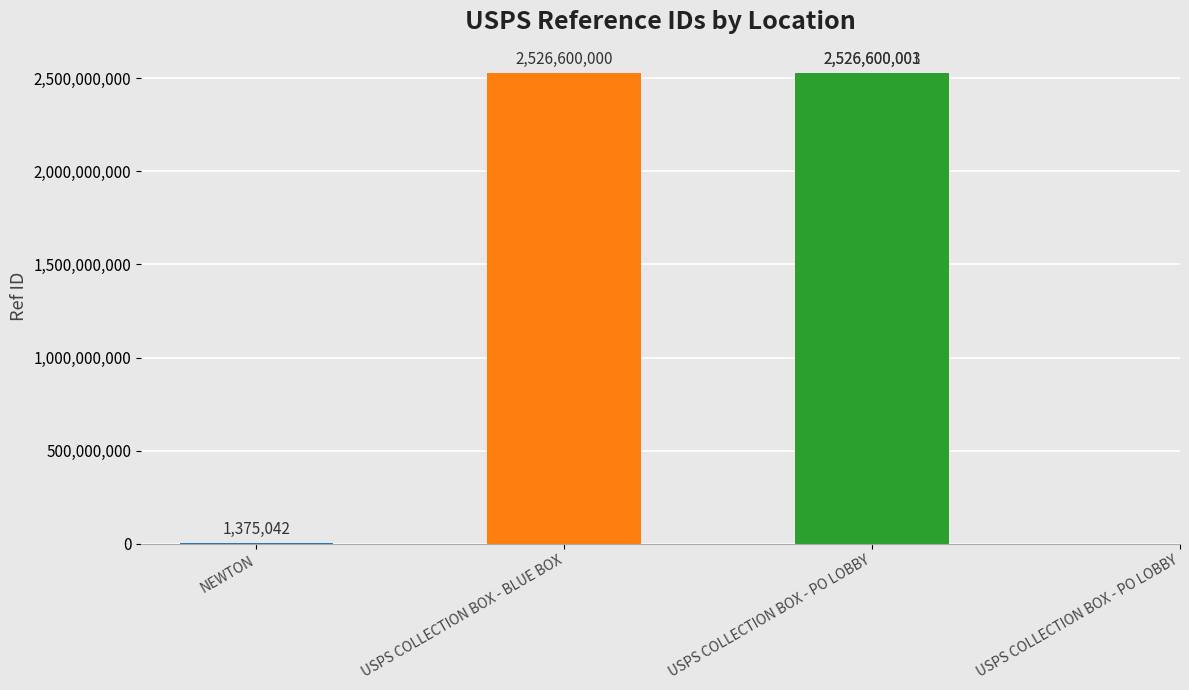

How many categories are shown in the chart?

4